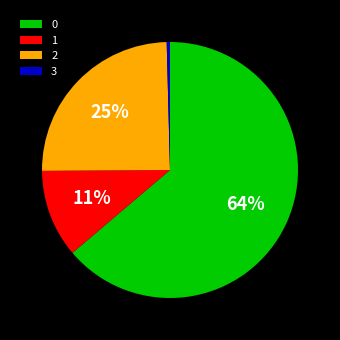

Which slice is the largest?

0